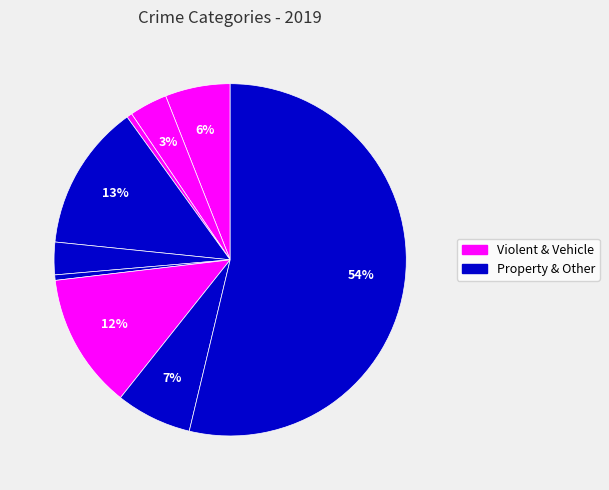

Which category has the biggest portion of the pie?

Theft